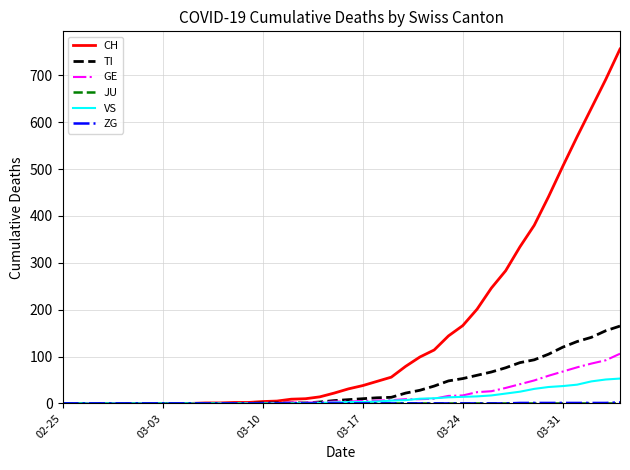

Which series has the widest spread of values?

CH